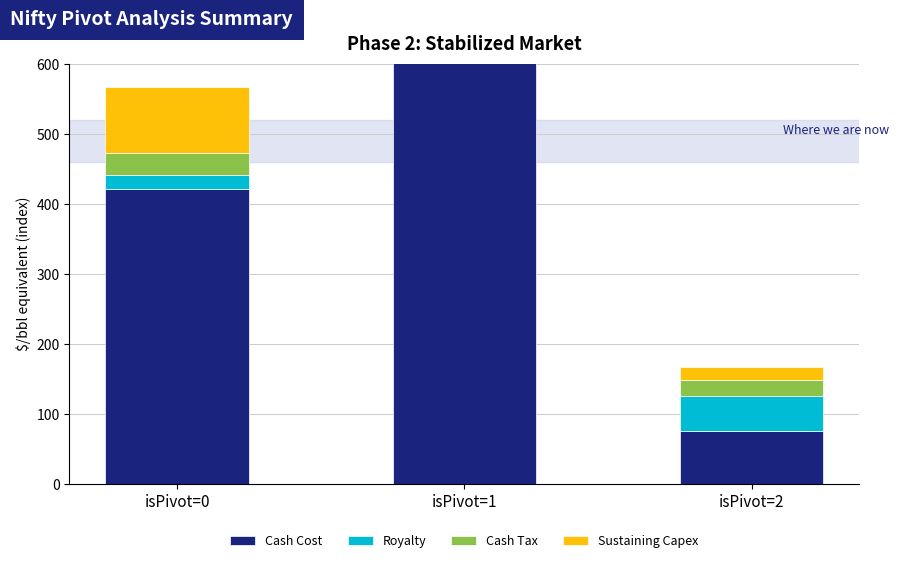

What is the lowest value of the Royalty series?

19.9